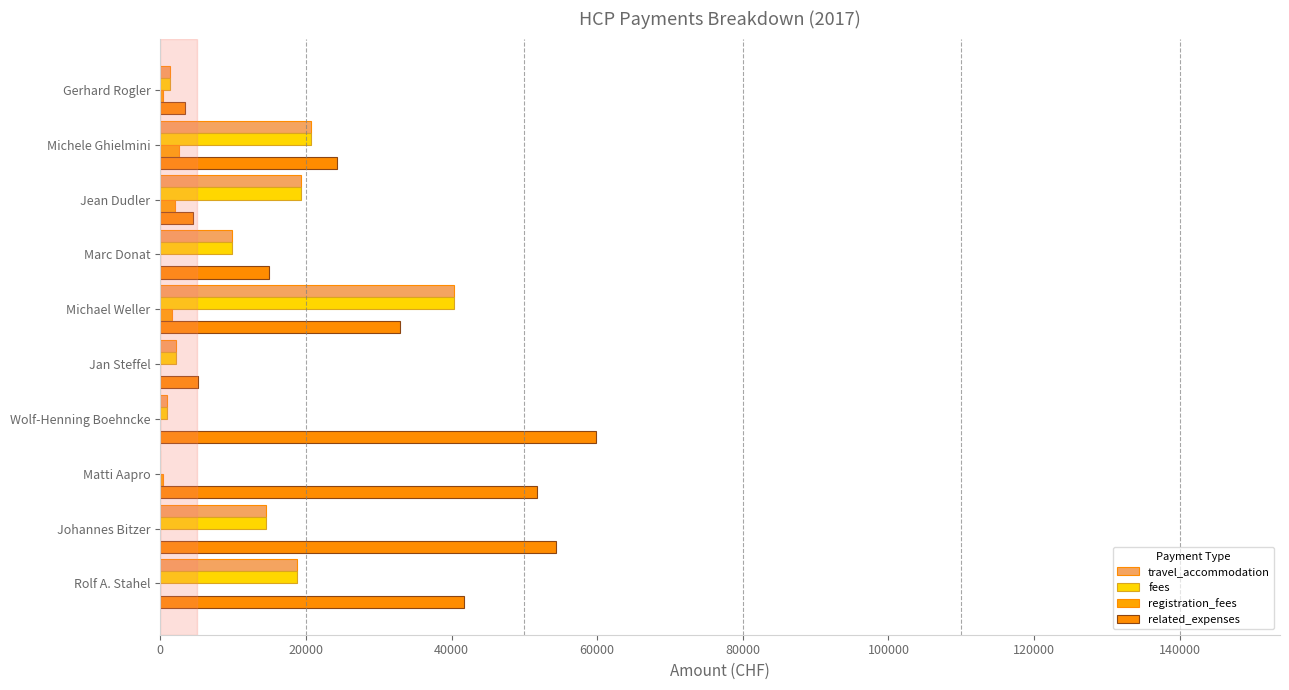

What are all the series names shown in the legend?

travel_accommodation, fees, registration_fees, related_expenses